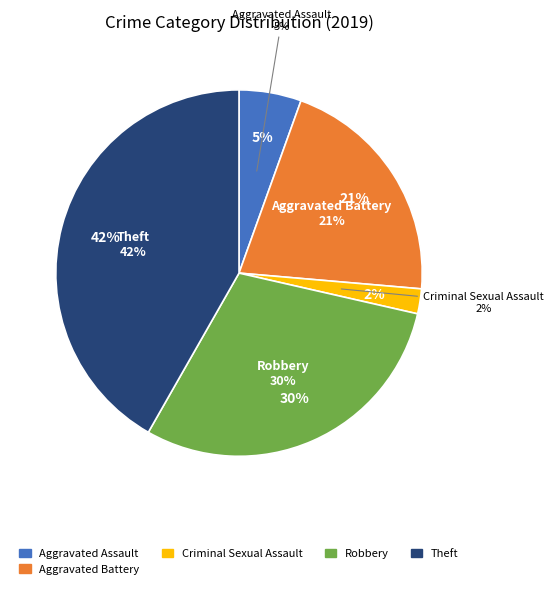

The Arson slice represents 1% of the pie. True or false?

False